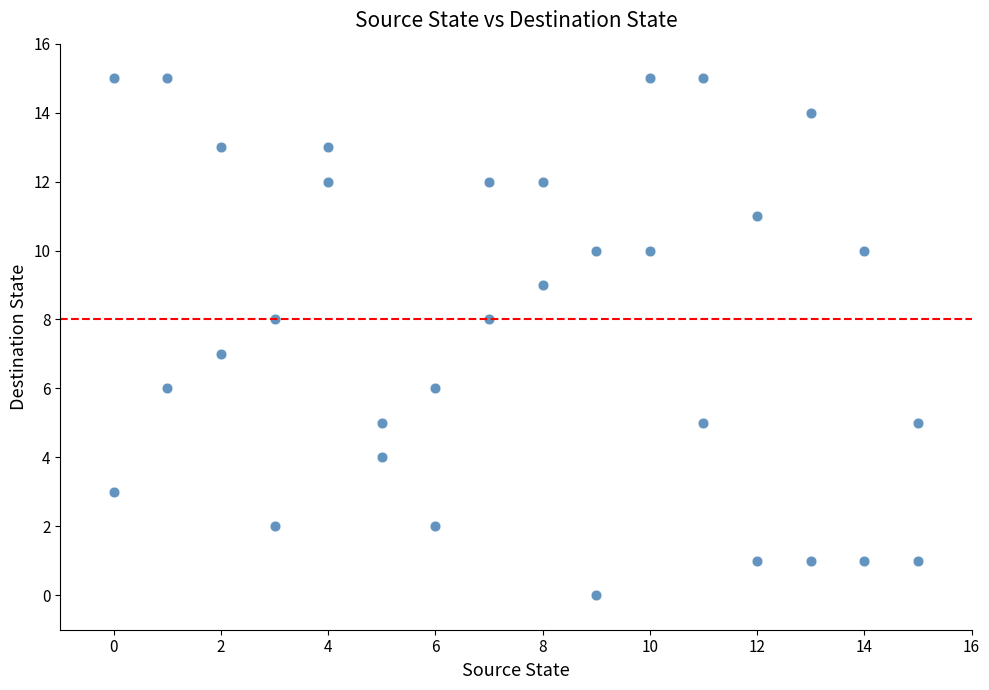

What is the range of Y values (max minus min)?

15